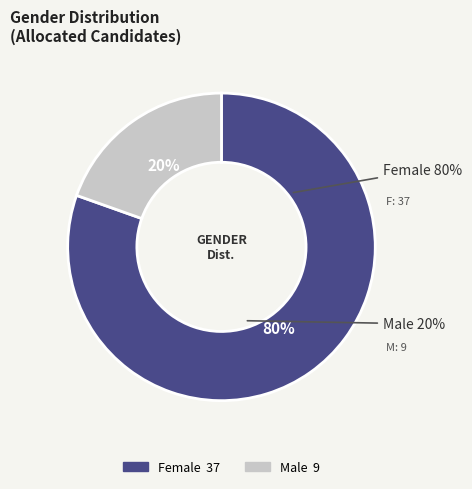

The M slice represents 33% of the pie. True or false?

False